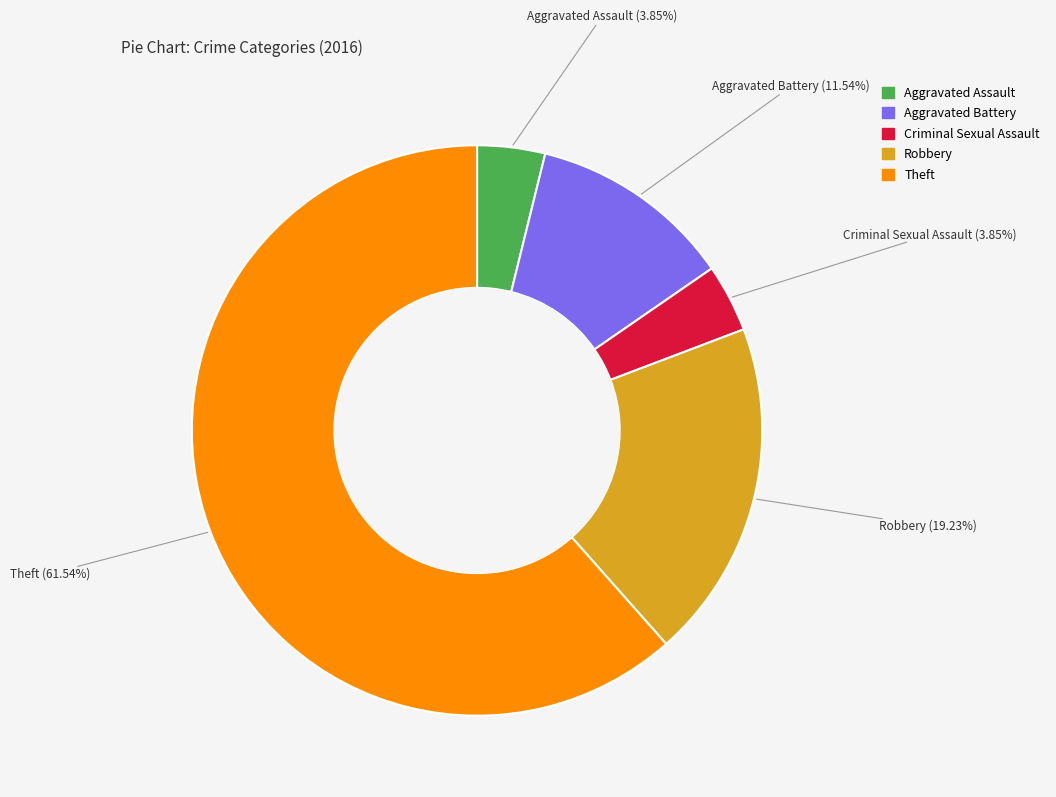

What is the largest slice in the pie chart?

Theft